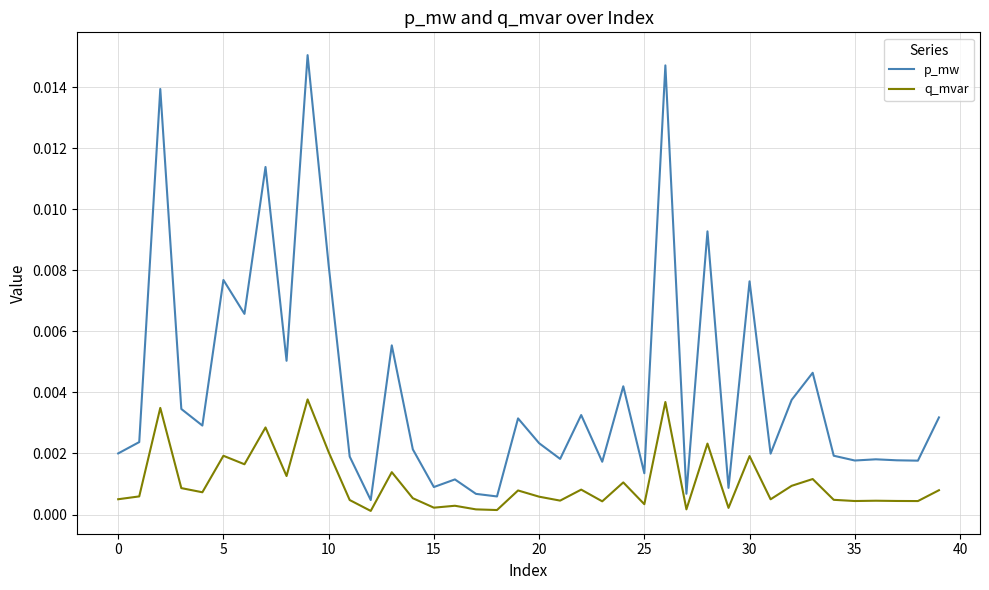

Does the chart display data point markers on the line(s)?

No